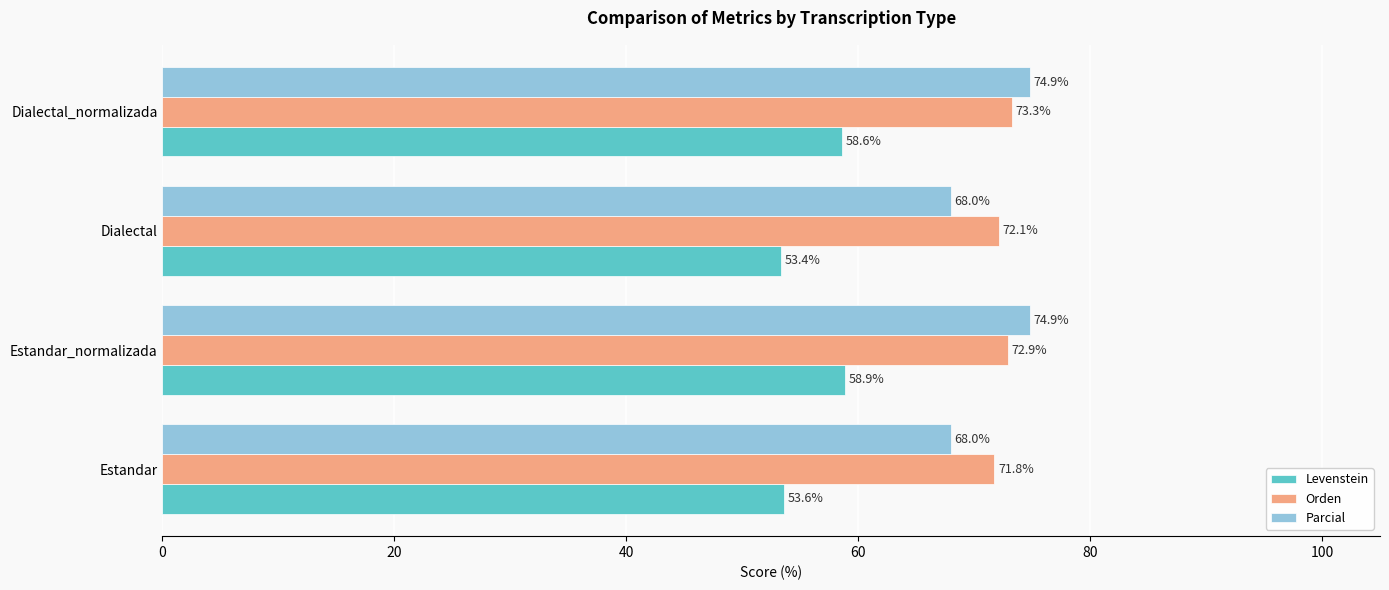

What are all the series names shown in the legend?

Levenstein, Orden, Parcial